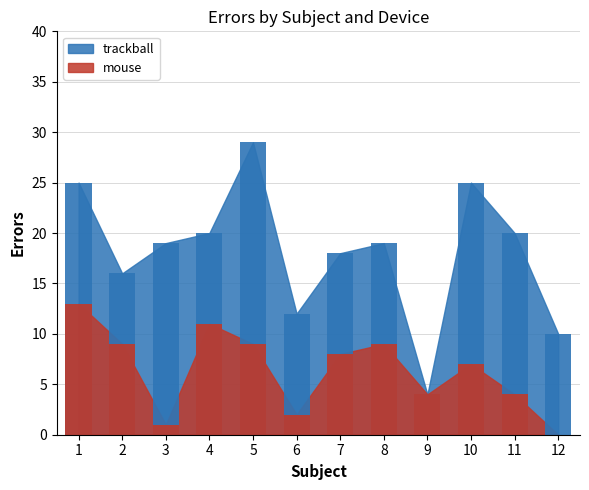

The value of bubble at 1 is -2. True or false?

False